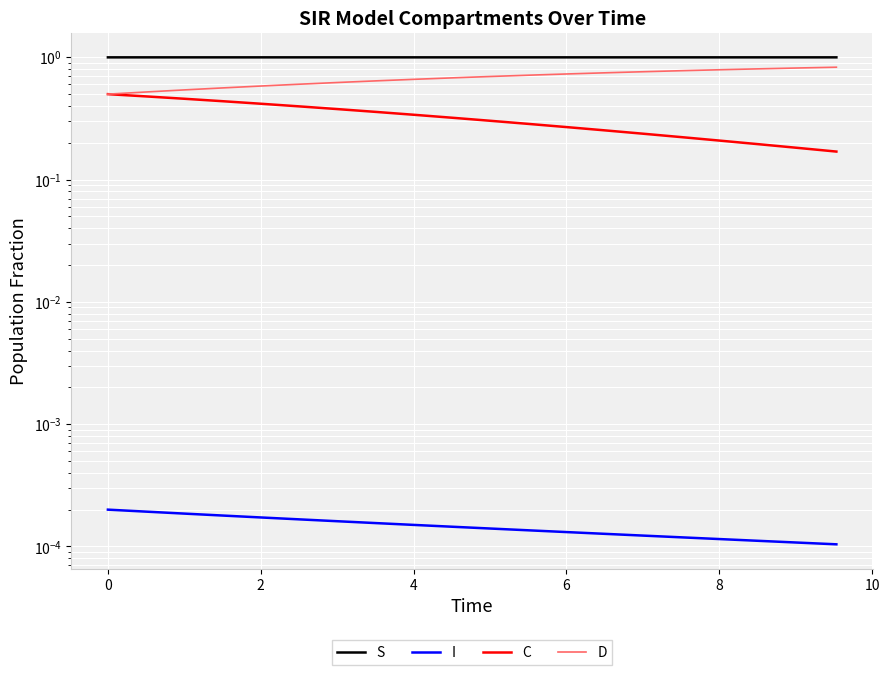

True or false: I and D intersect in this chart.

False